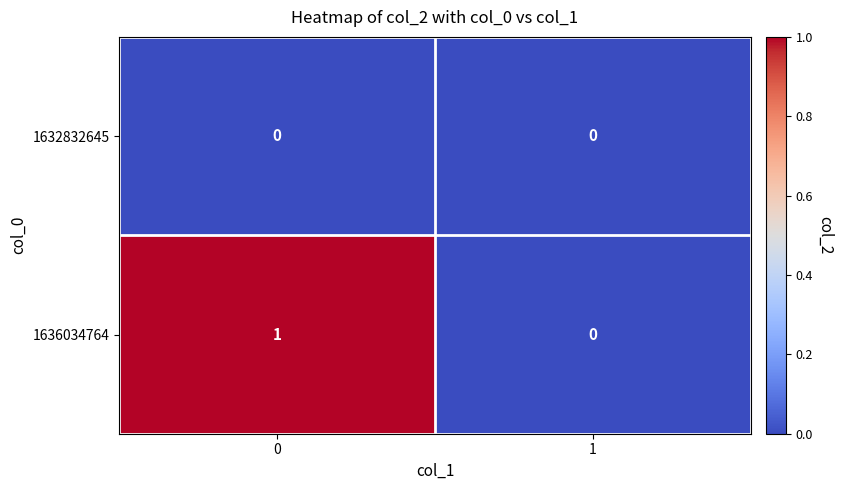

Which series has the largest range (max minus min)?

1636034764